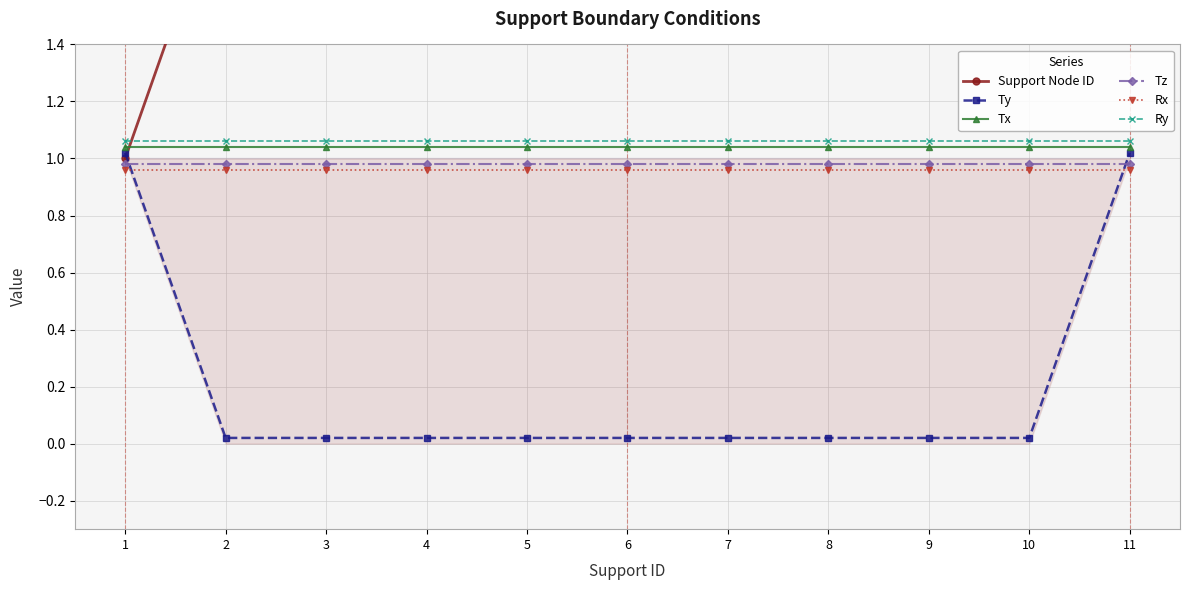

List the labels in order of Ry value, smallest first.

1, 2, 3, 4, 5, 6, 7, 8, 9, 10, 11